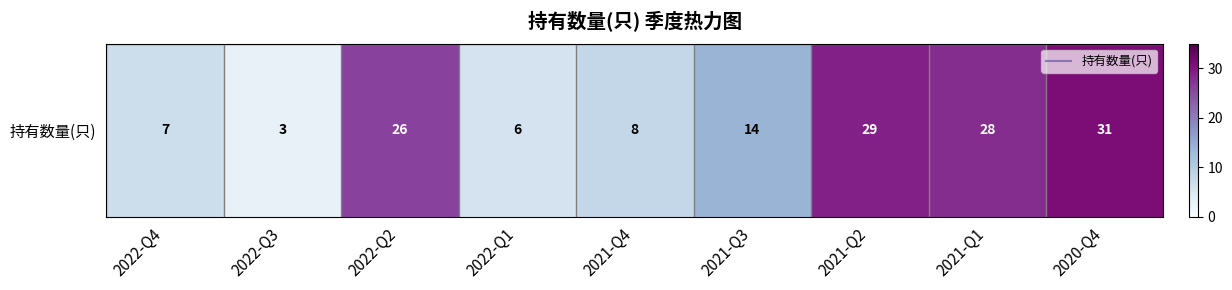

Reading right to left, what are all the values shown in this chart?

2020-Q4=31	2021-Q1=28	2021-Q2=29	2021-Q3=14	2021-Q4=8	2022-Q1=6	2022-Q2=26	2022-Q3=3	2022-Q4=7